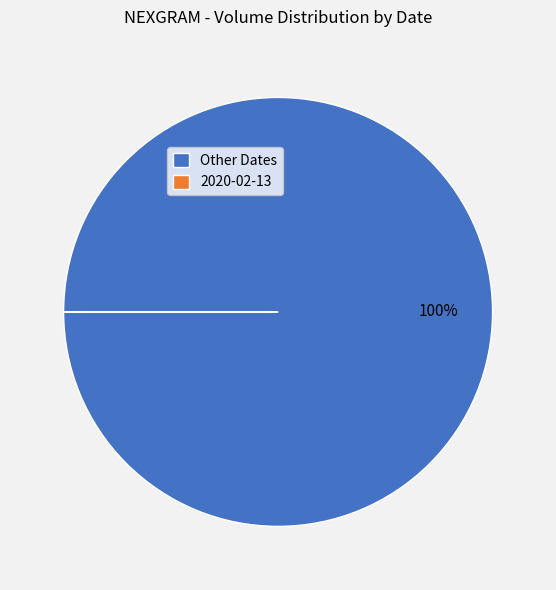

True or false: Other Dates accounts for 90% of the total.

False